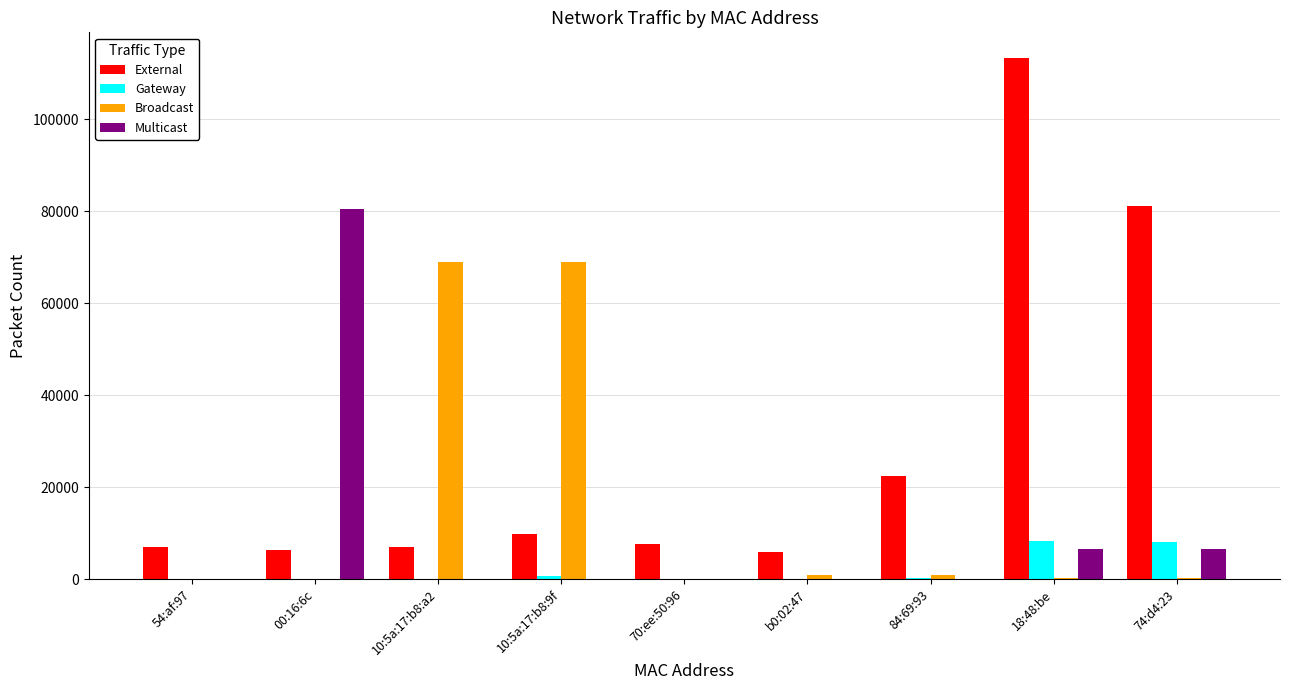

Between 10:5a:17:b8:a2 and 84:69:93, which series saw the biggest shift?

Broadcast